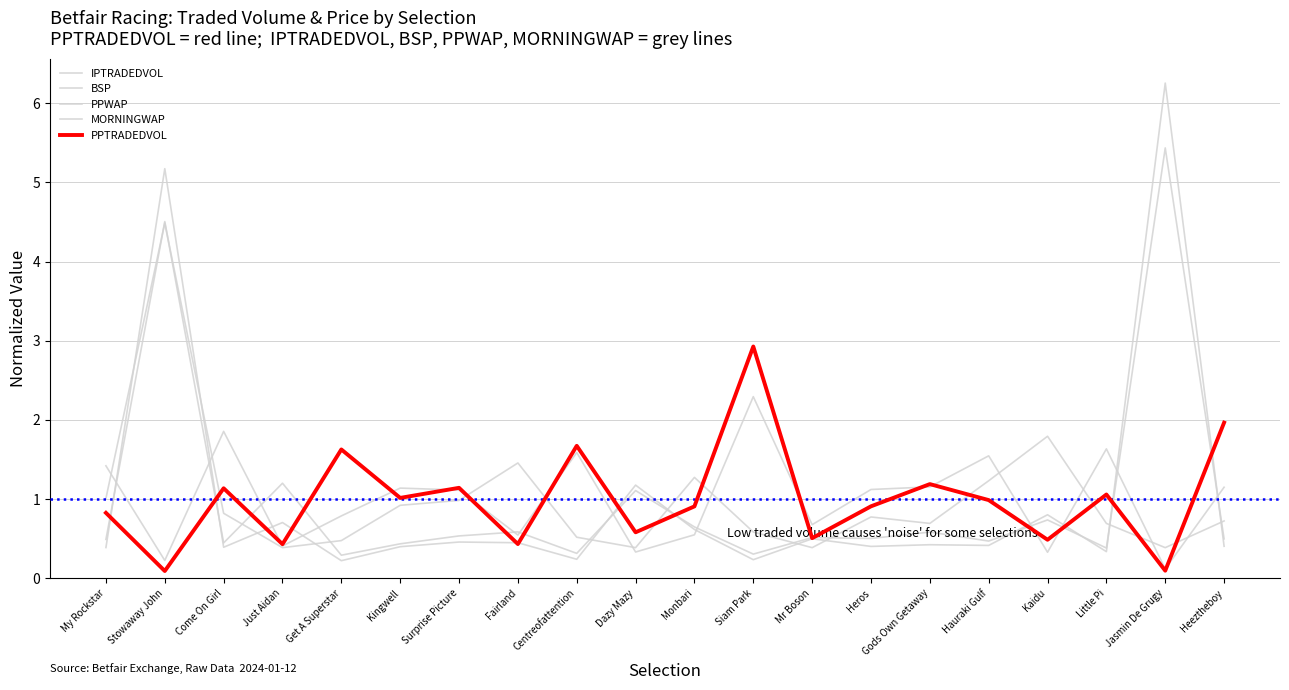

At Fairland, list the series in order from largest to smallest.

MORNINGWAP, PPWAP, IPTRADEDVOL, BSP, PPTRADEDVOL